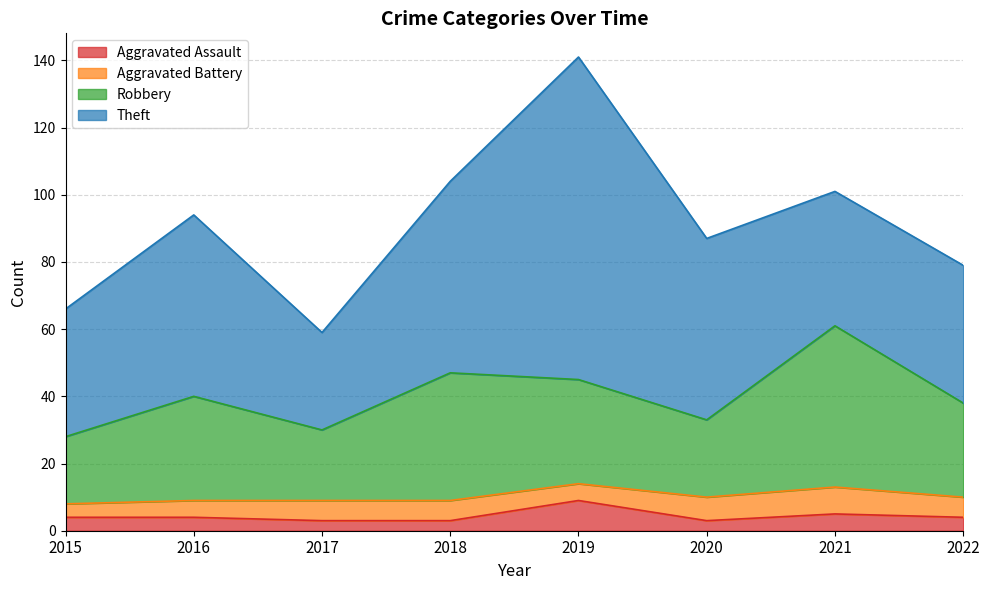

What is the minimum value for Aggravated Assault?

3